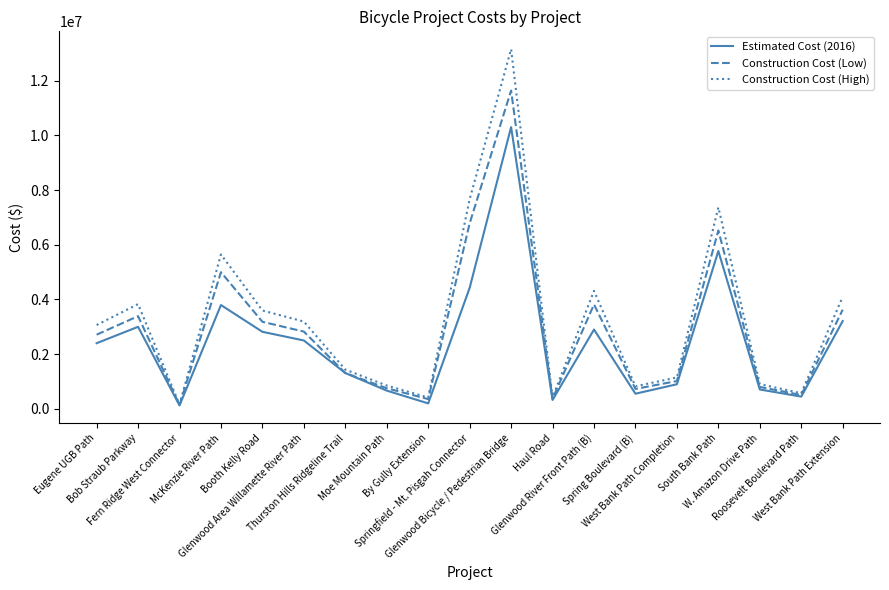

List the series in order of their peak value, highest first.

Construction Cost (High), Construction Cost (Low), Estimated Cost (2016)